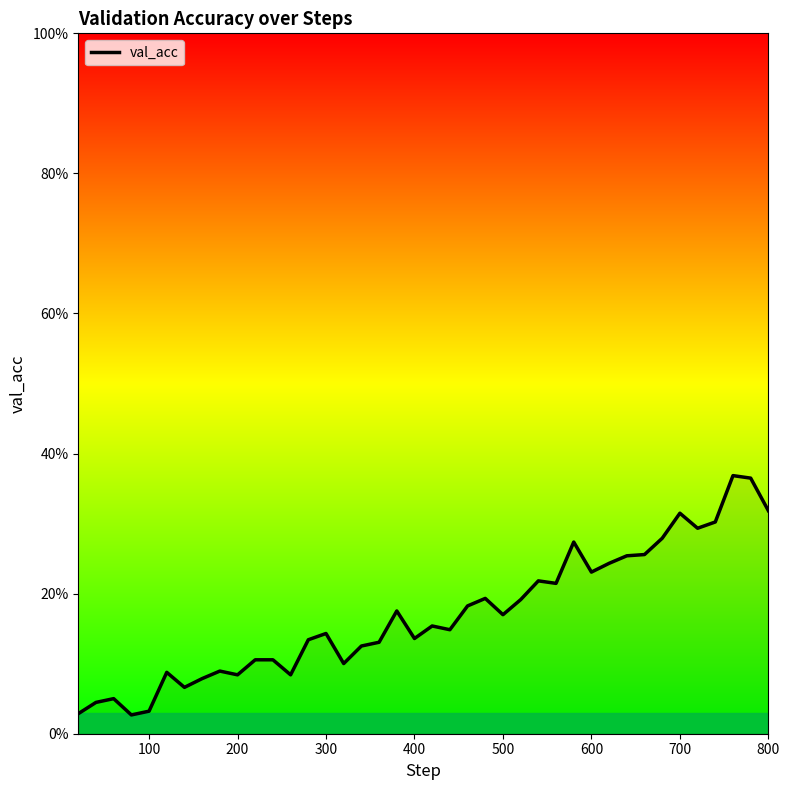

Reading left to right, transcribe all the data shown in this chart.

0.0	0.0	0.1	0.0	0.0	0.1	0.1	0.1	0.1	0.1	0.1	0.1	0.1	0.1	0.1	0.1	0.1	0.1	0.2	0.1	0.2	0.1	0.2	0.2	0.2	0.2	0.2	0.2	0.3	0.2	0.2	0.3	0.3	0.3	0.3	0.3	0.3	0.4	0.4	0.3